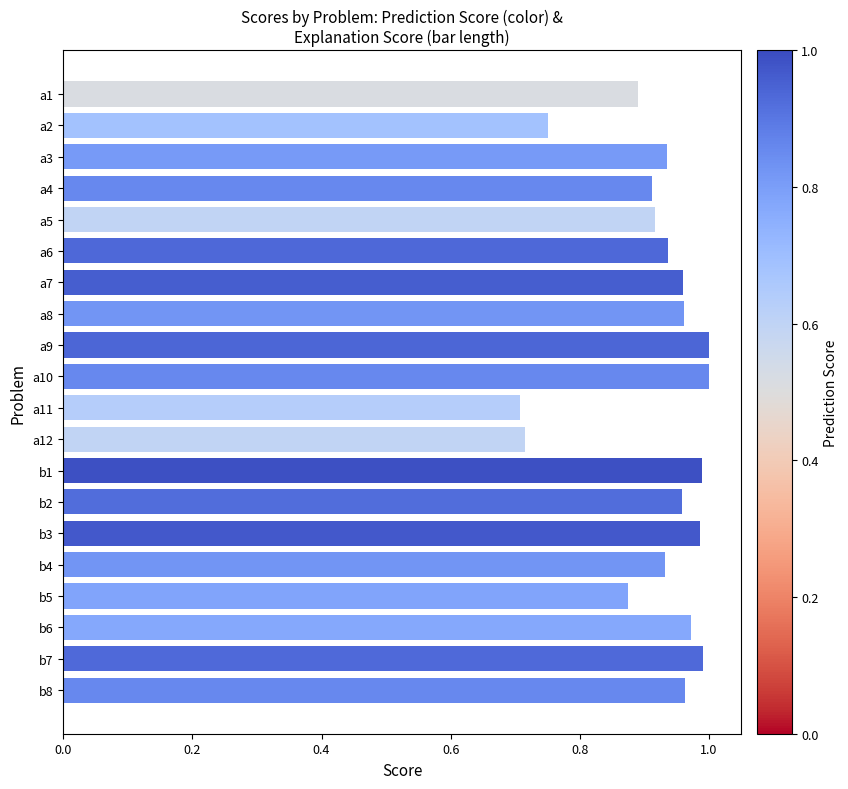

What is the sum of the values at a4 and b8?

1.9